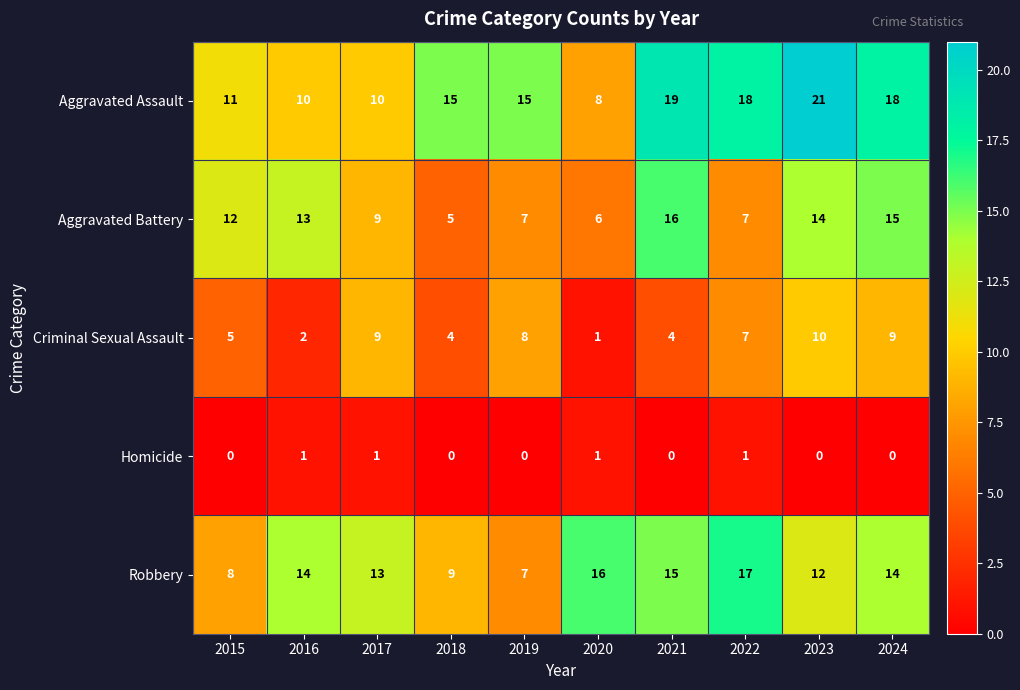

Is it true that Homicide equals 1 at 2020?

True